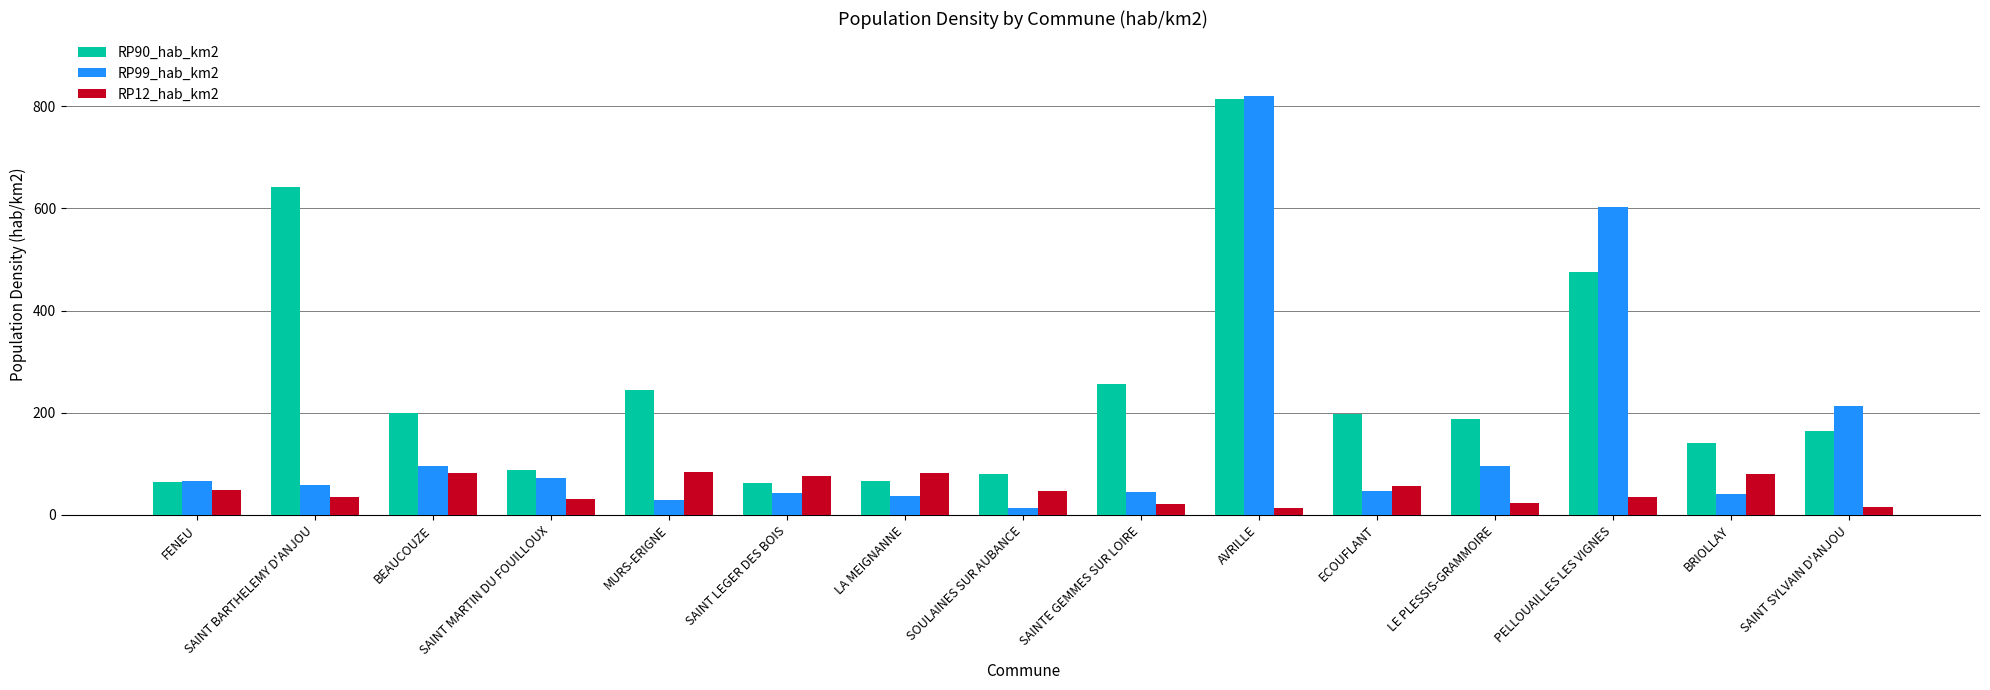

What is the maximum value shown in the chart?

820